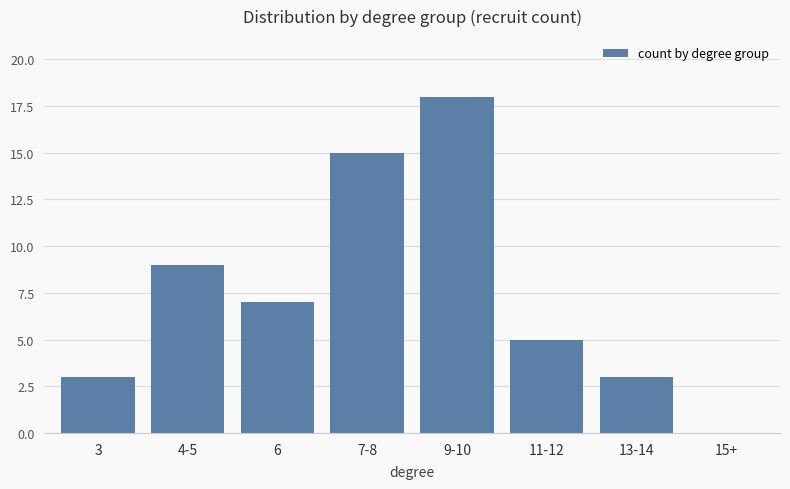

At which label does the data first exceed 7?

4-5